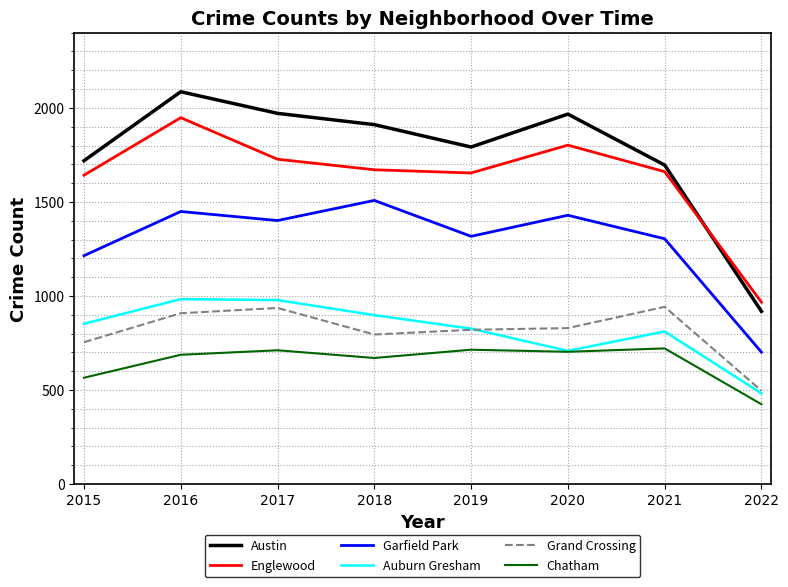

At 2016, list the series in order from smallest to largest.

Chatham, Grand Crossing, Auburn Gresham, Garfield Park, Englewood, Austin